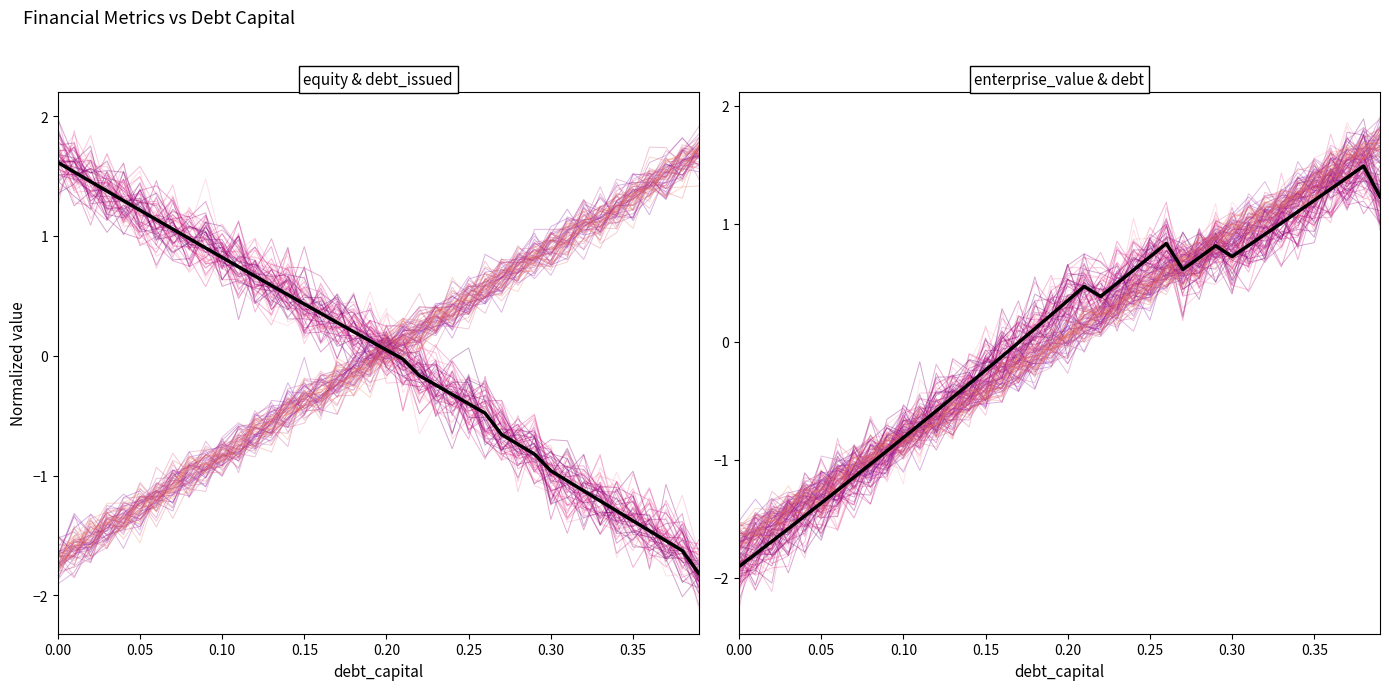

How many intersections are there between equity_value and enterprise_value?

1